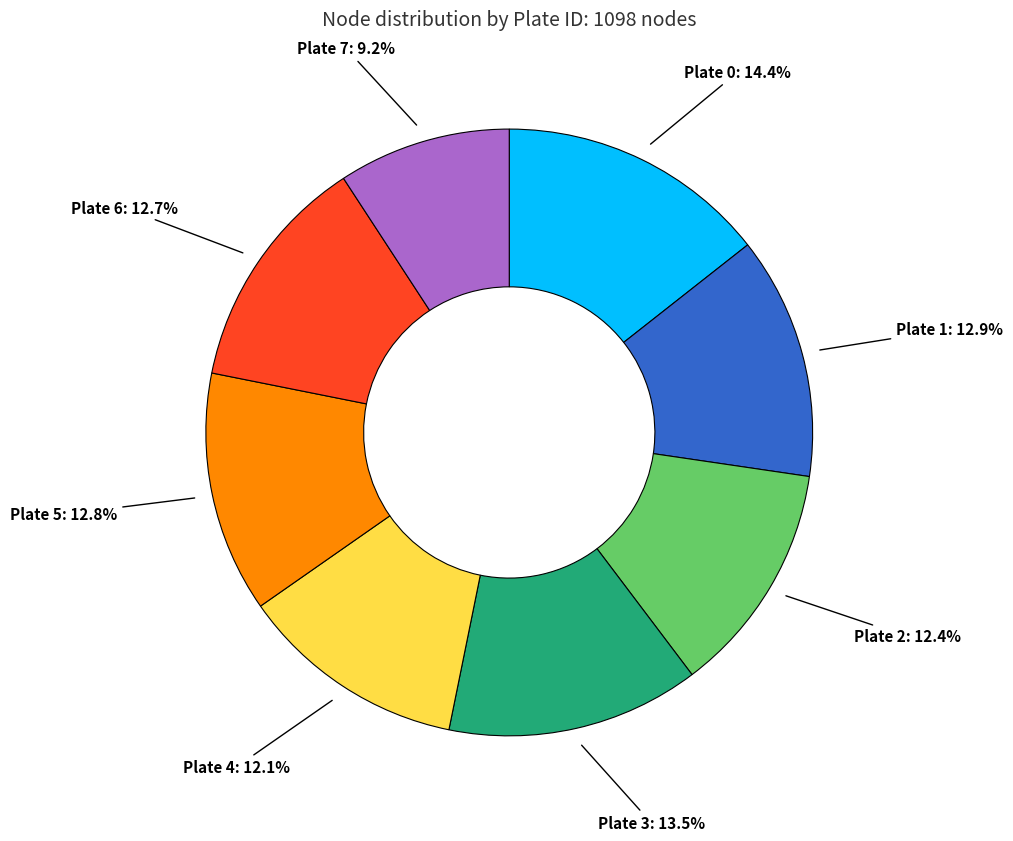

What is the ratio of the value at Plate 6 to the value at Plate 0?

0.9